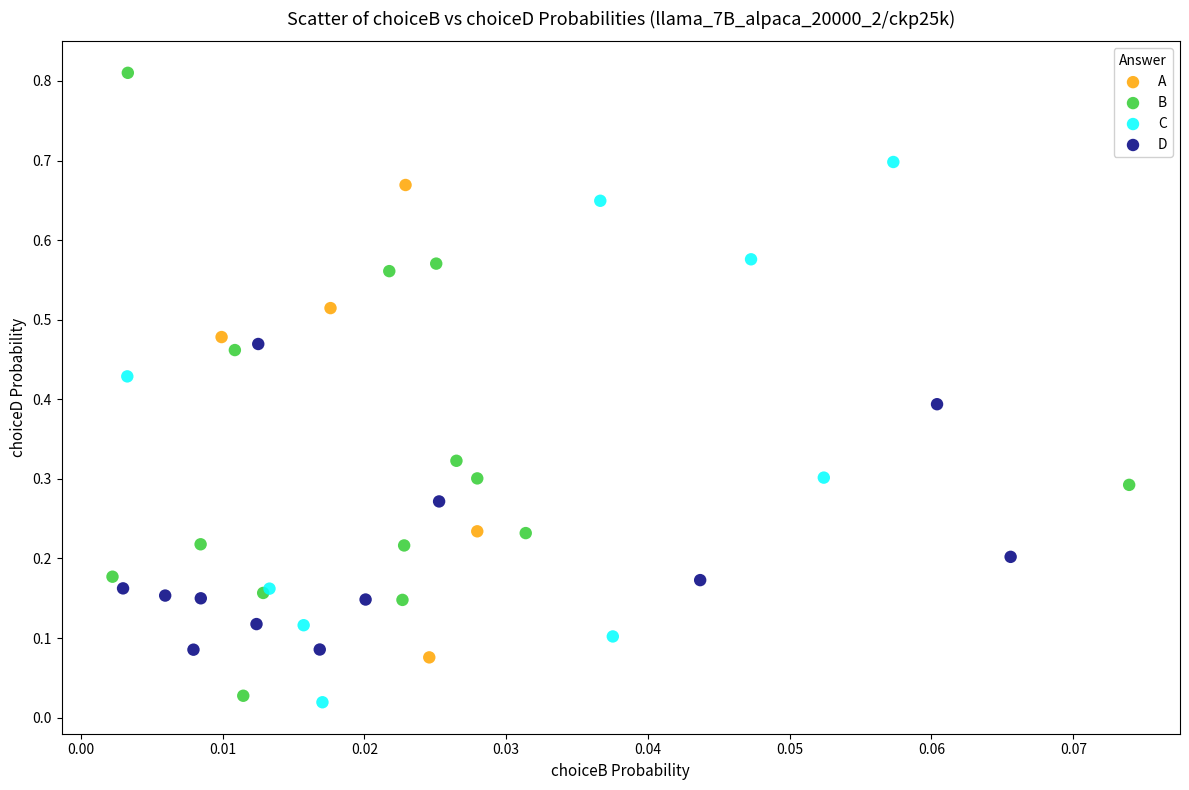

Which series contains the highest Y value?

B